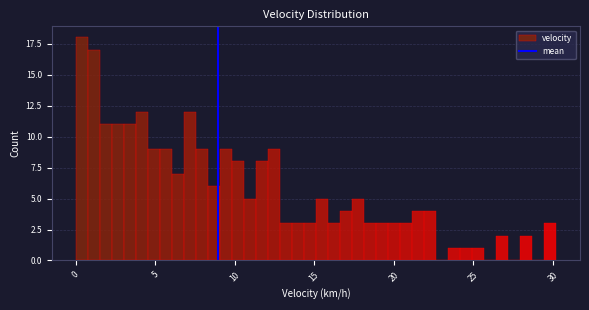

Around what value on the x-axis is the tallest bar? Give the approximate position of its centre, as read against the axis.

0.5